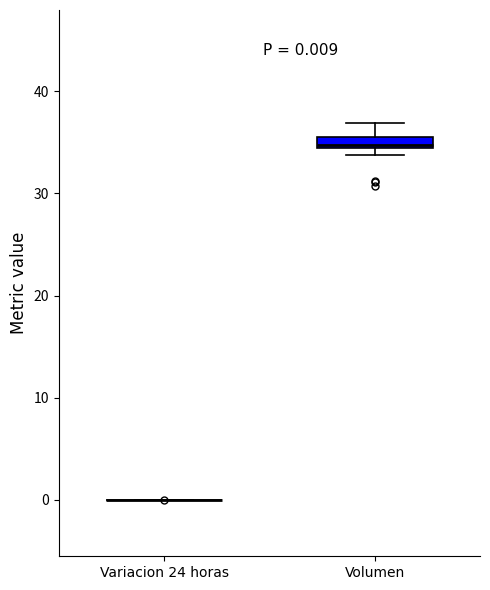

Comparing the boxes themselves (not the whiskers), which one is the tallest?

Volumen